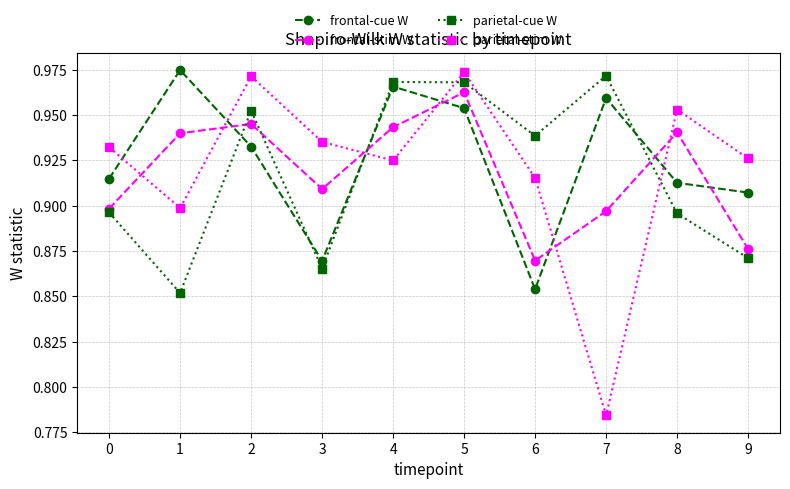

What is the sum of all parietal-stim W values?

9.2